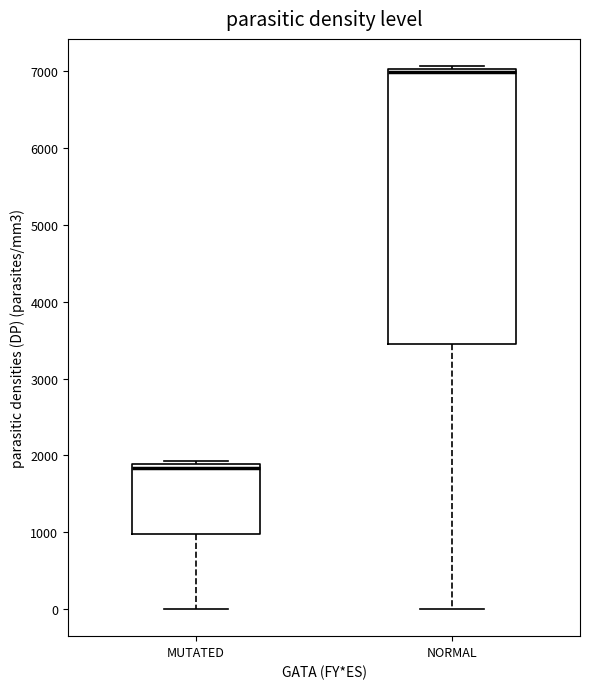

Reading left to right, read every box against the y-axis: the position of its median line, the range the box covers, and the ends of its whiskers. The values are not printed on the chart, so give them approximately, as read against the axis.

MUTATED: median 1800, box 1000 to 1900, whiskers 0 to 1900 (just above the box's upper edge)
NORMAL: median 7000 (just below the box's upper edge), box 3400 to 7000, whiskers 0 to 7100